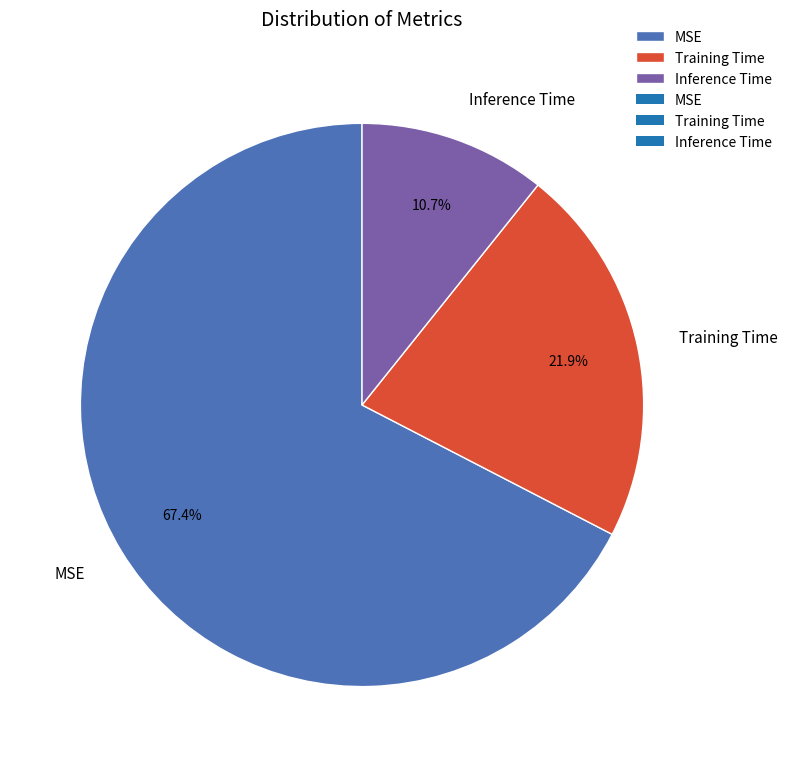

To the nearest percent, what percentage of the pie is Inference Time?

11%